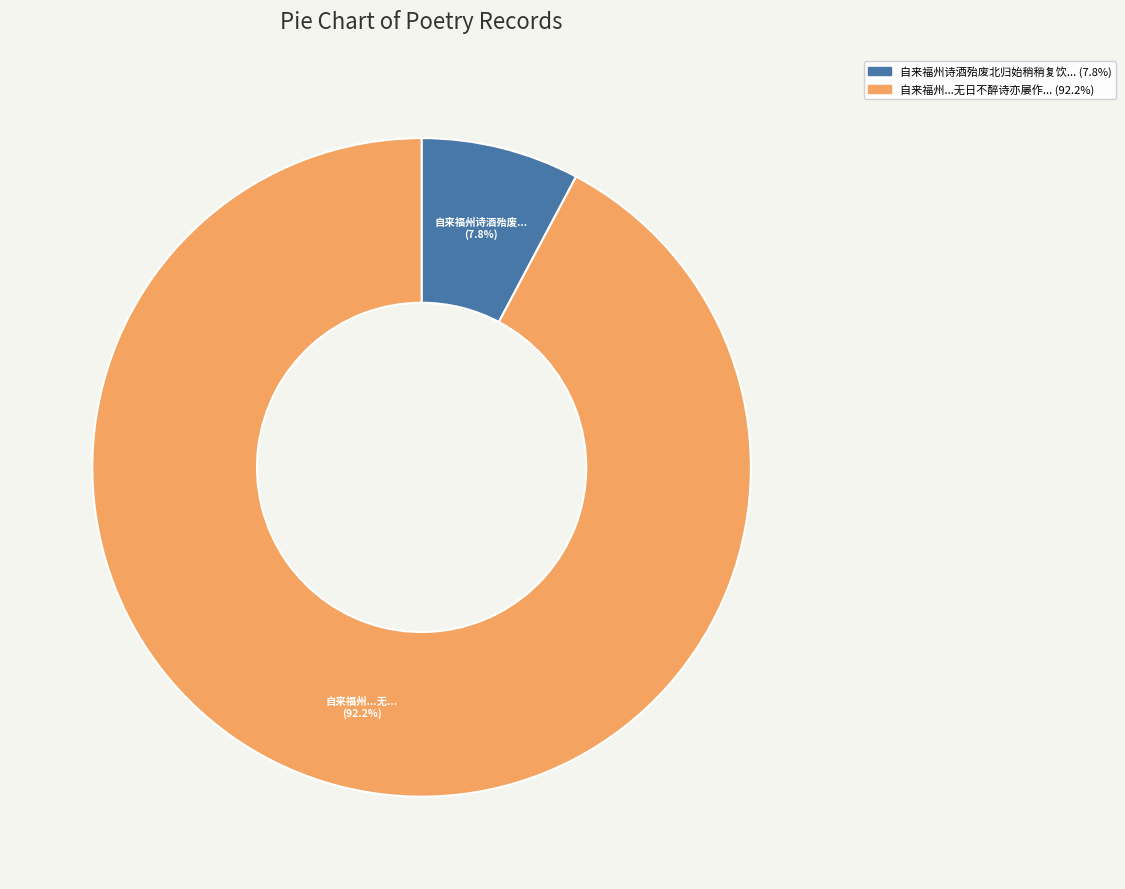

How many slices are in this pie chart?

2